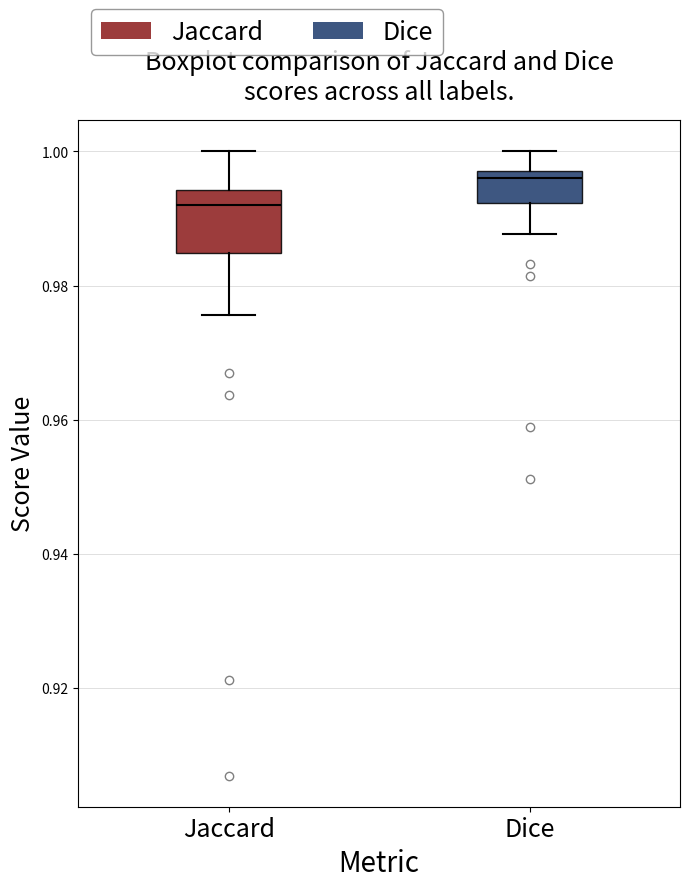

Reading left to right, transcribe this box plot: for each box, give where its median line is, the range the box spans, and where its two whiskers end, as read against the y-axis. The values are not printed on the chart, so give them approximately, as read against the axis.

Jaccard: median 0.992, box 0.984 to 0.994, whiskers 0.976 to 1.000
Dice: median 0.996, box 0.992 to 0.998, whiskers 0.988 to 1.000